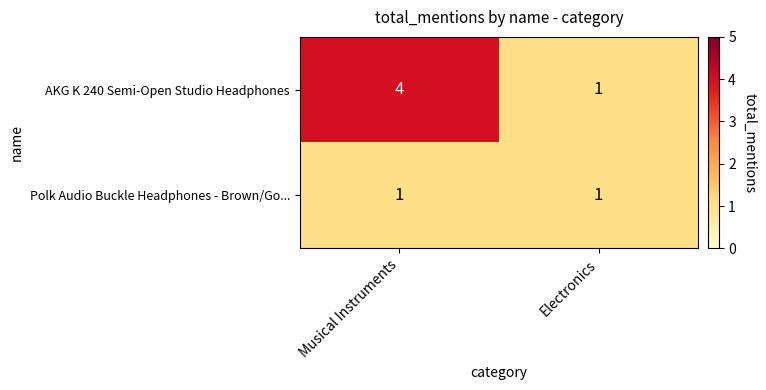

True or false: Polk Audio Buckle Headphones - Brown/Go... has a value of 0 at Electronics.

False